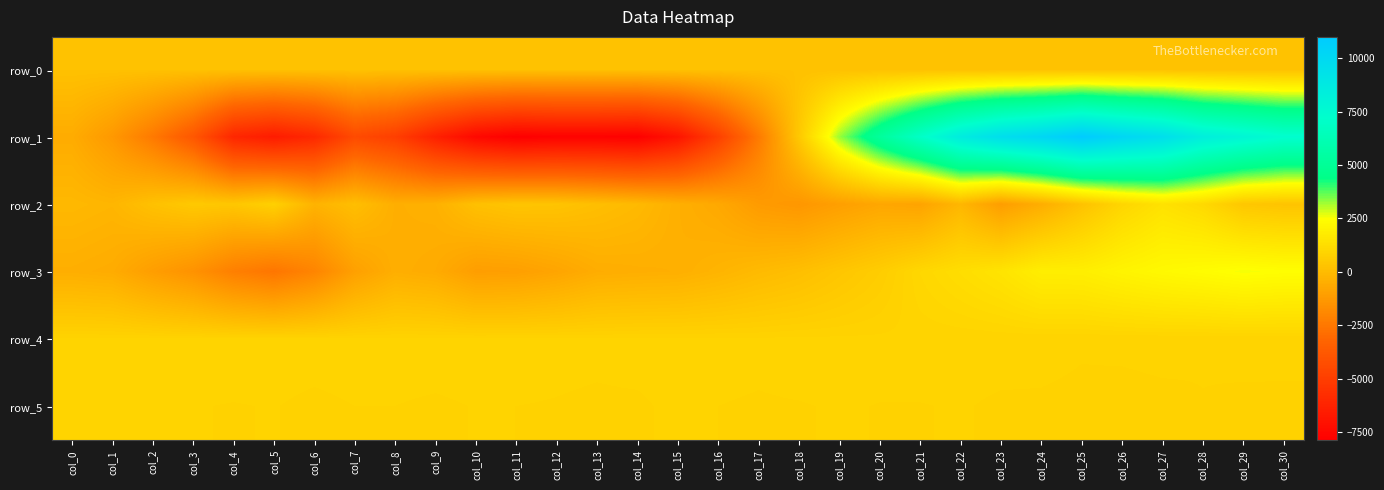

True or false: row_5 has a value of 890.0 at col_23.

True